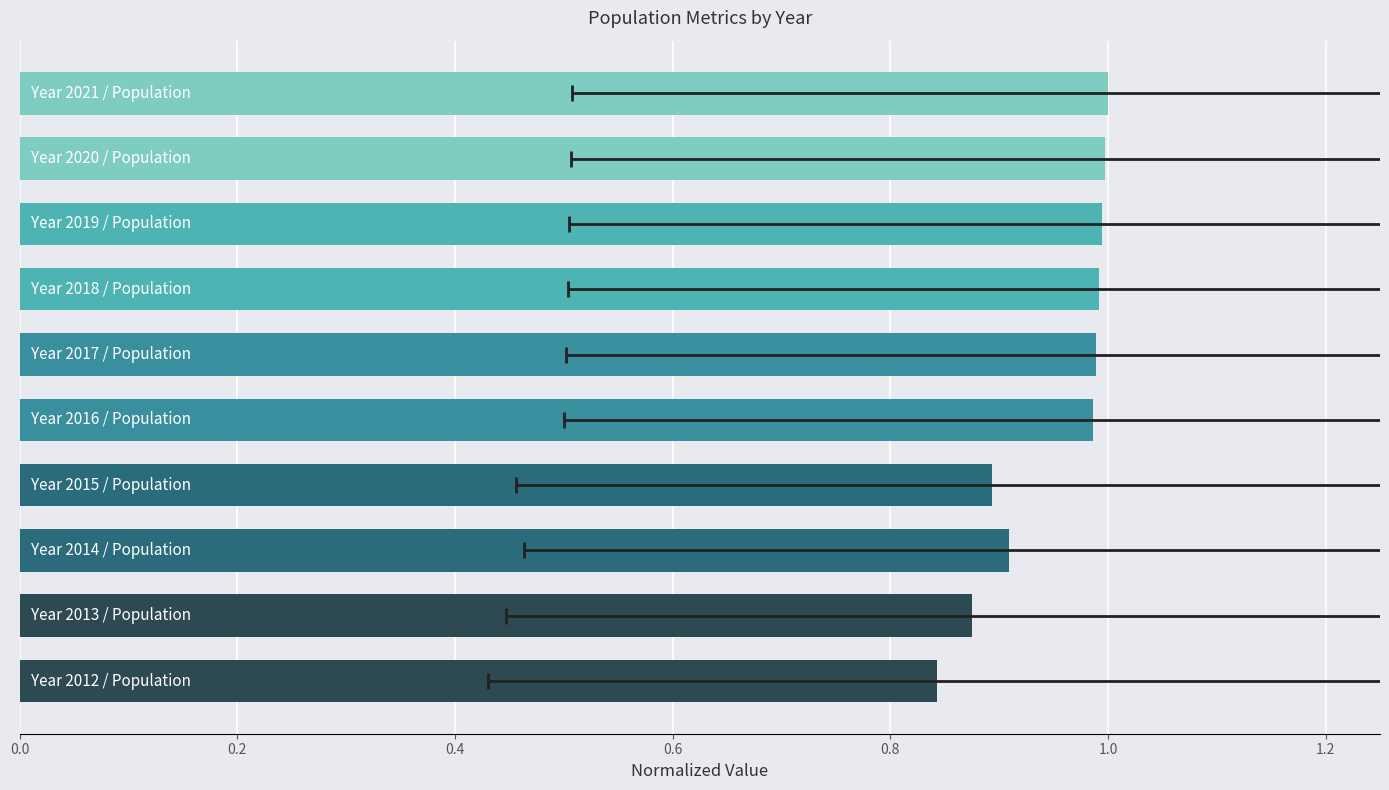

What is the maximum value shown in the chart?

1.0